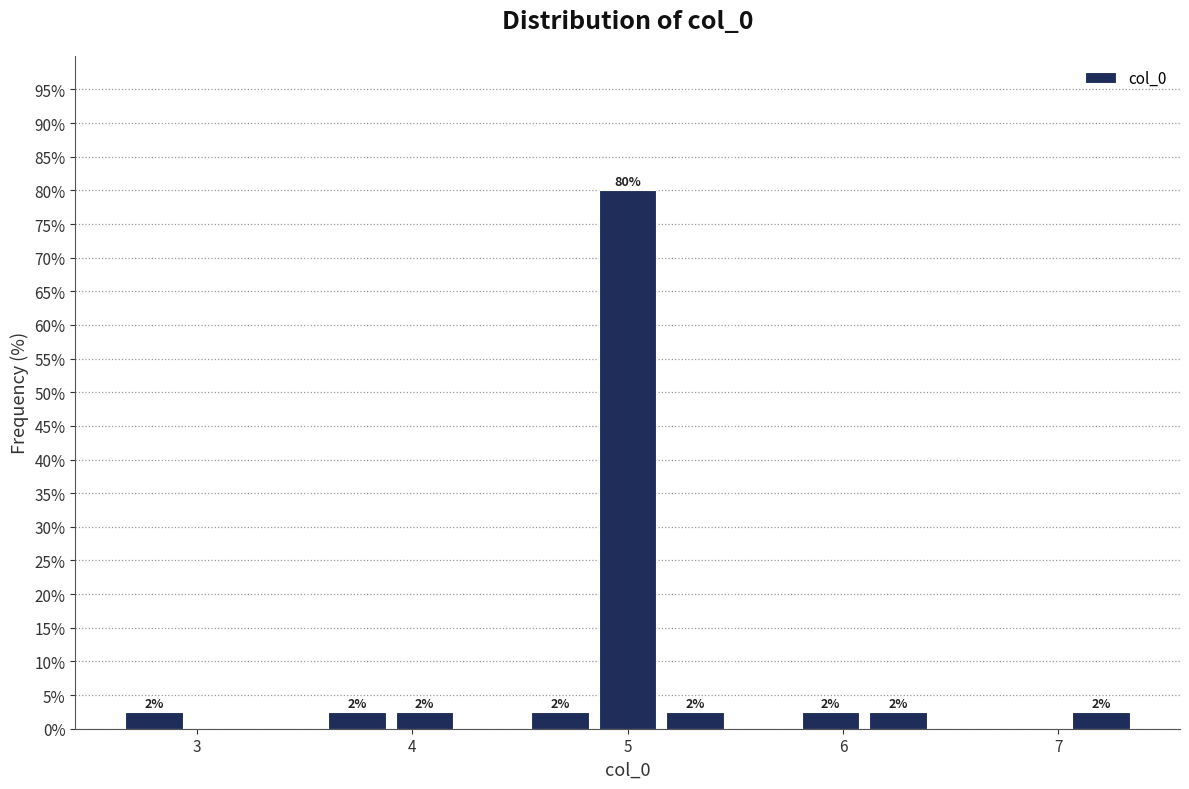

Read against the x-axis, roughly where is the centre of the tallest bar?

5.0